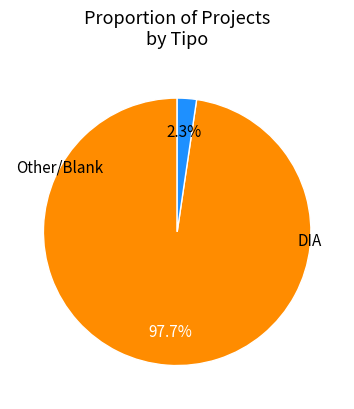

Is there any slice that represents more than half of the pie?

Yes